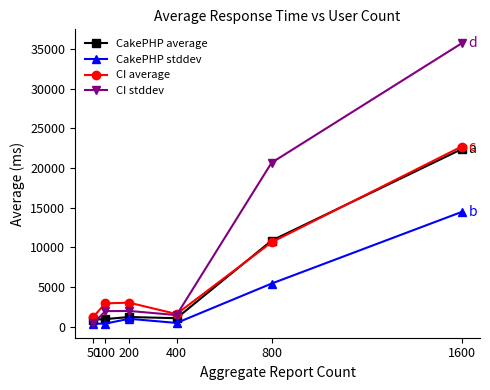

Which series has the widest spread of values?

CI stddev